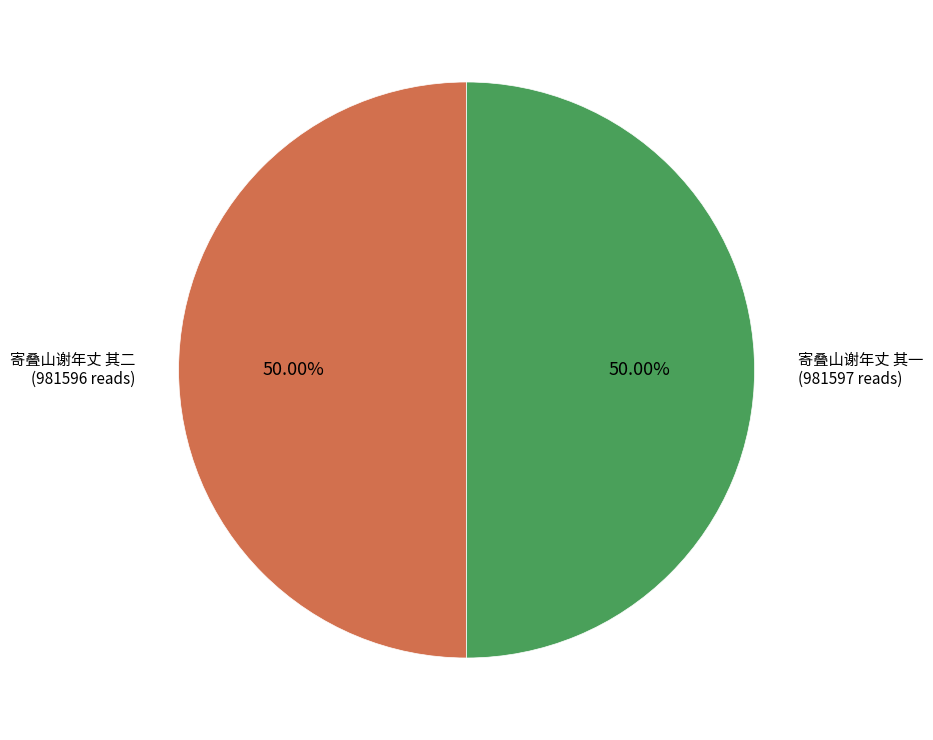

Approximately how many times larger is the value at 寄叠山谢年丈 其二 compared to 寄叠山谢年丈 其一?

1.0